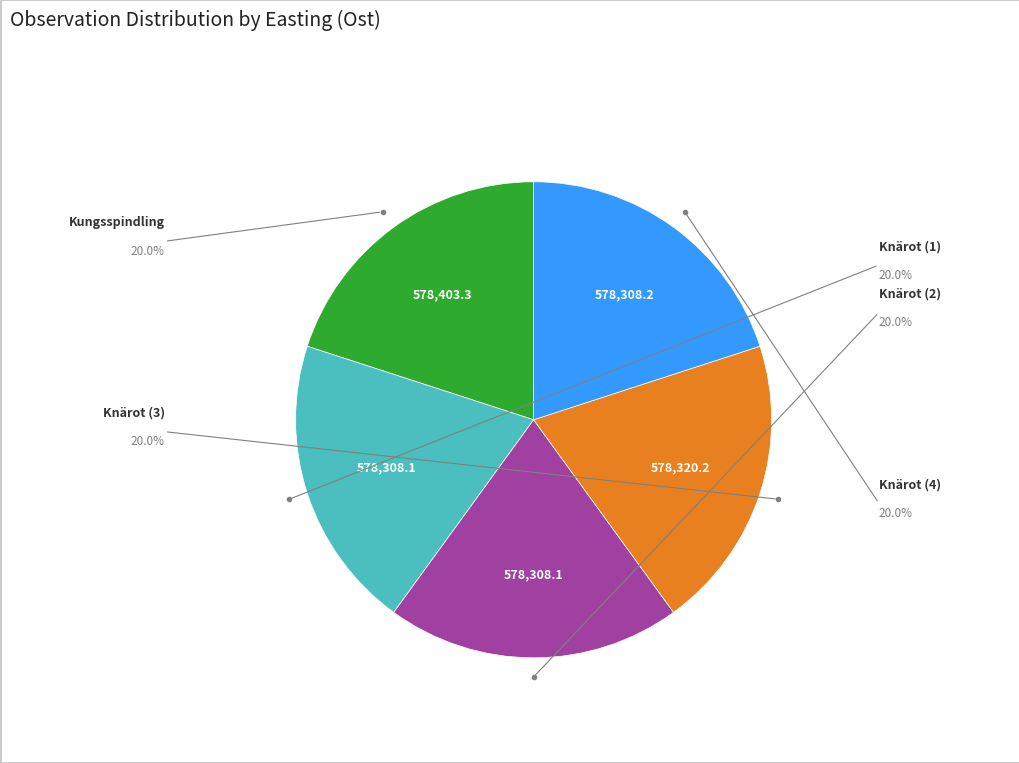

Is there any slice that represents more than half of the pie?

No